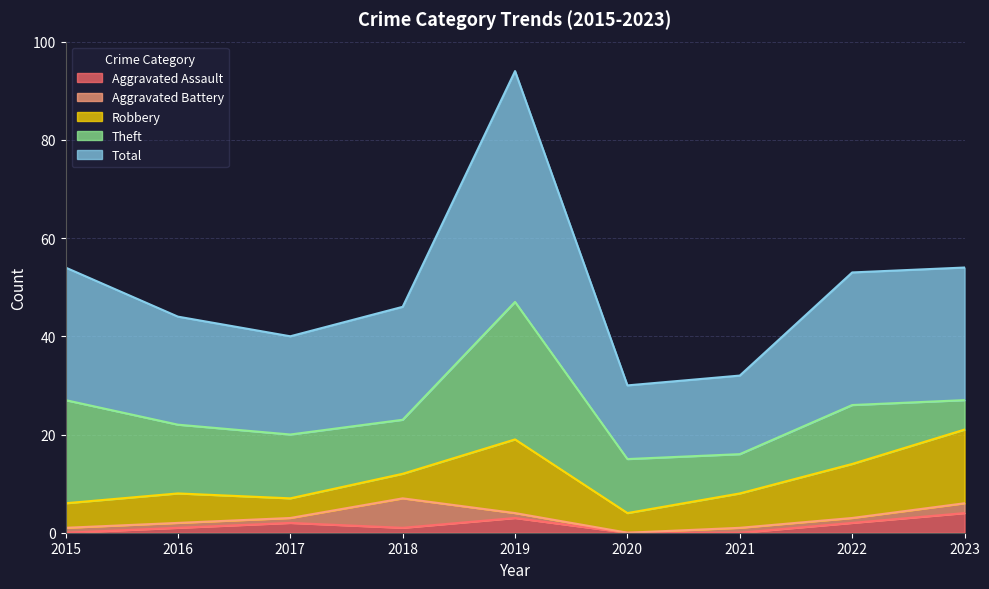

How many lines are shown in the chart?

5